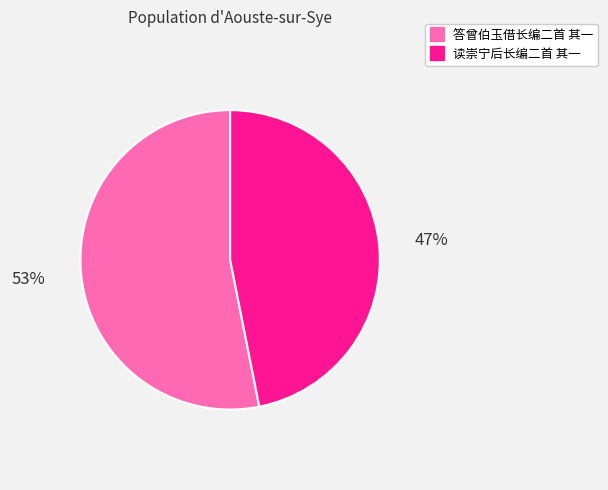

Is the sum of 答曾伯玉借长编二首 其一 and 读崇宁后长编二首 其一 greater than half?

Yes